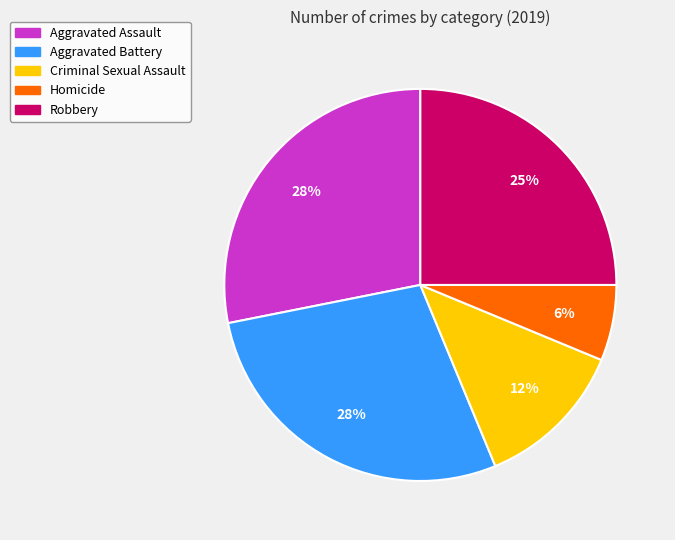

What is the smallest slice in the pie chart?

Homicide